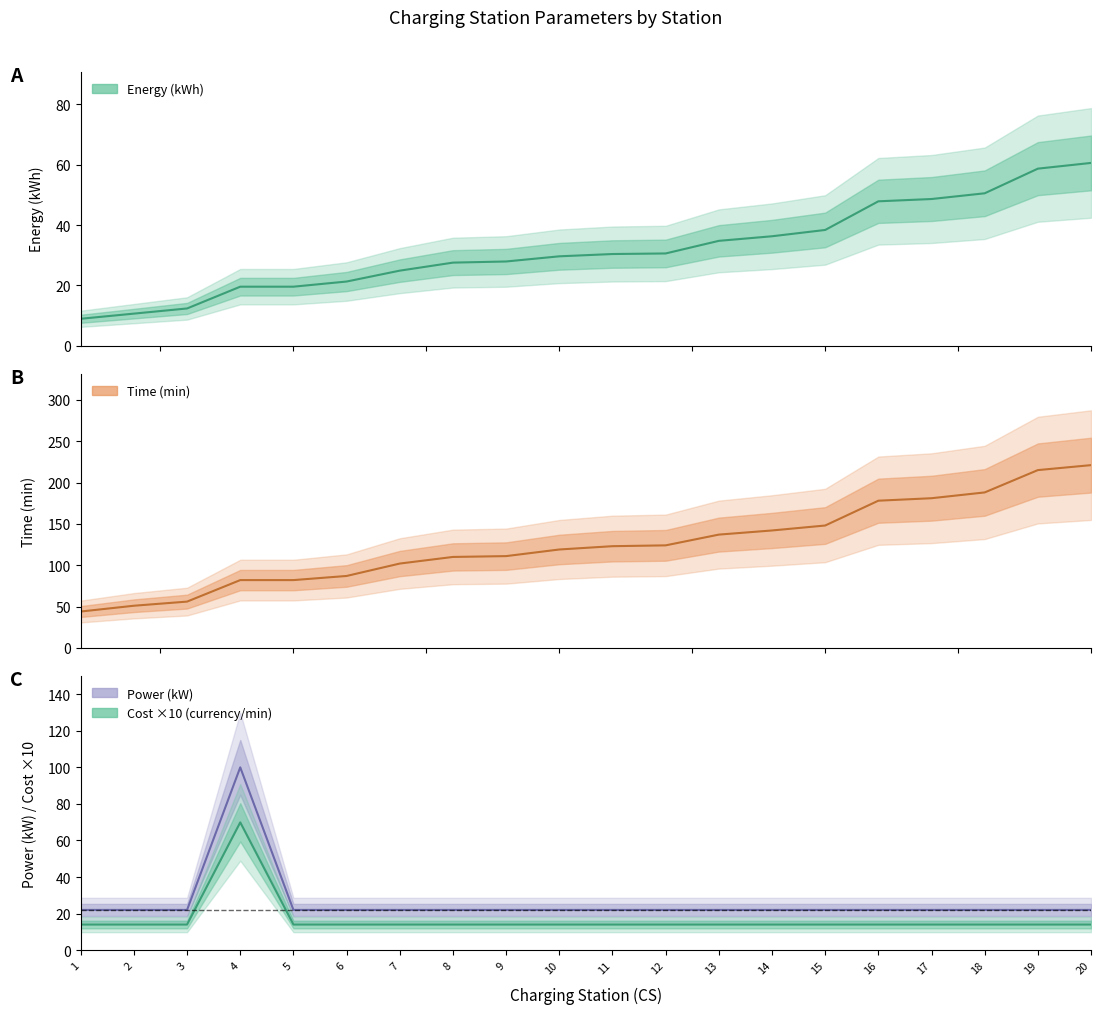

Which category has the lowest value across all series?

1